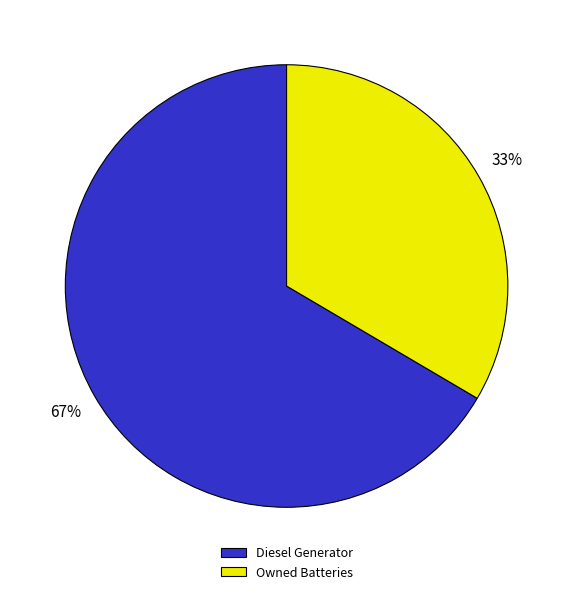

Count the number of slices in the pie.

2